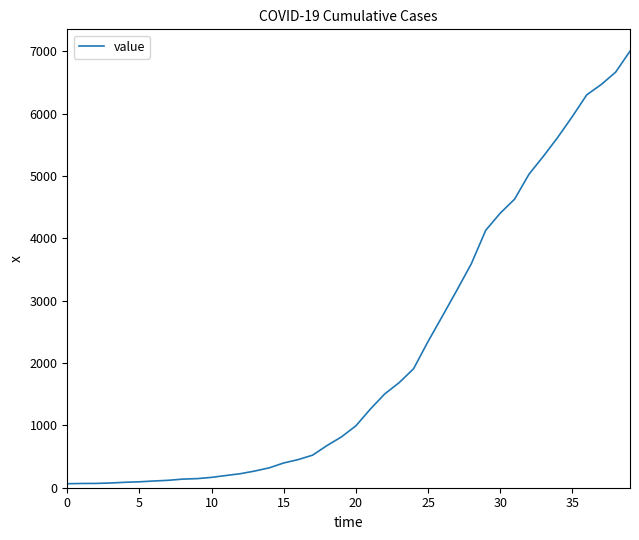

What is the difference between the maximum and minimum values?

6938